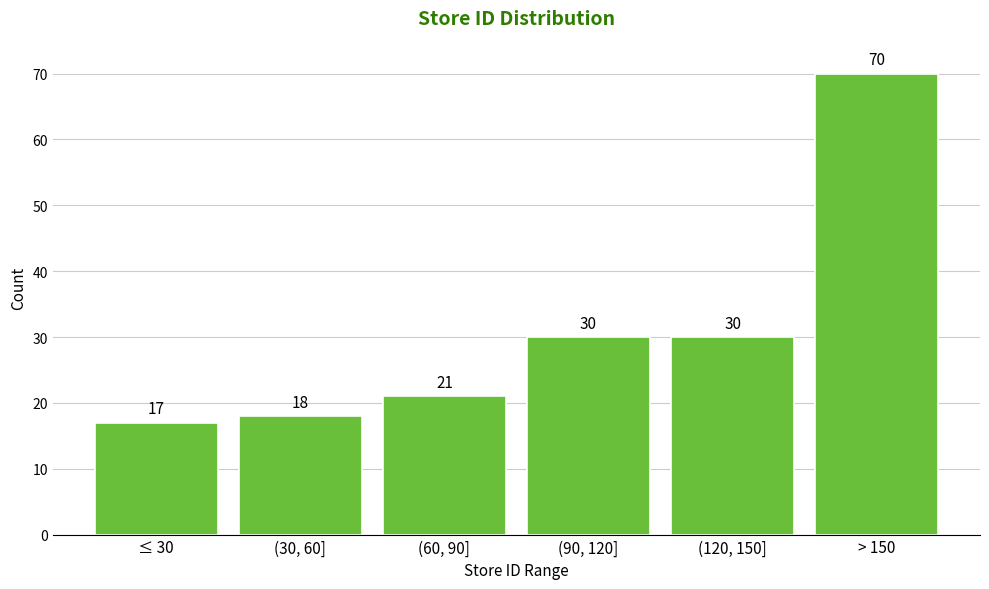

Reading left to right, transcribe all the data shown in this chart.

≤ 30=17	(30, 60]=18	(60, 90]=21	(90, 120]=30	(120, 150]=30	> 150=70